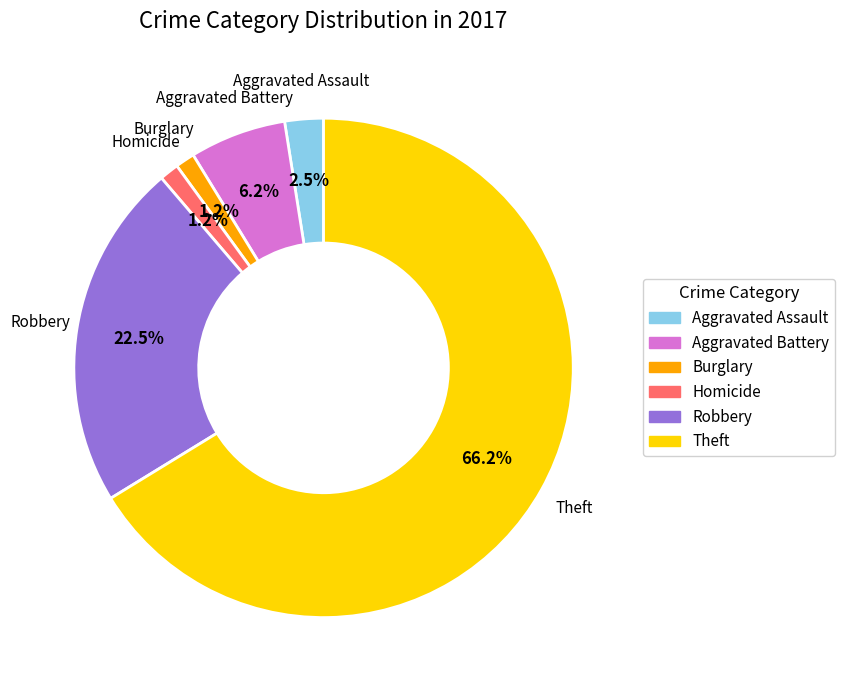

What is the largest slice in the pie chart?

Theft